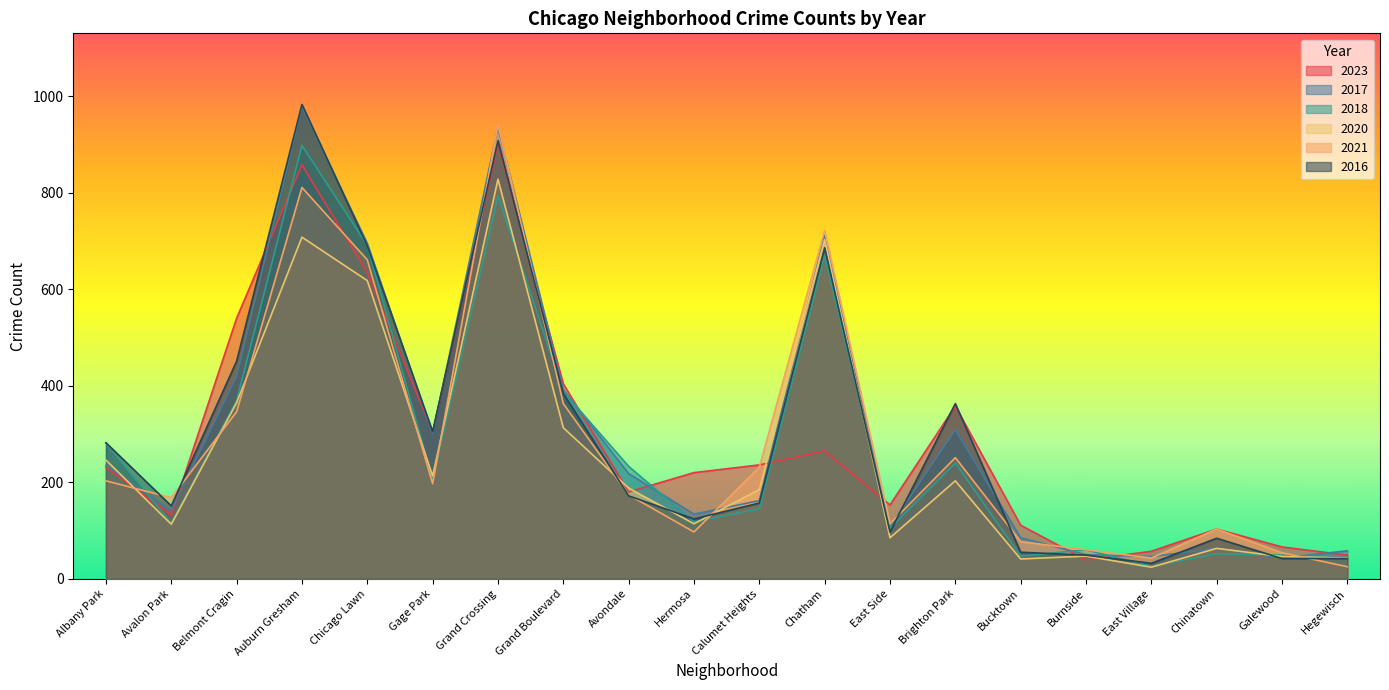

What position from the right is Albany Park?

20